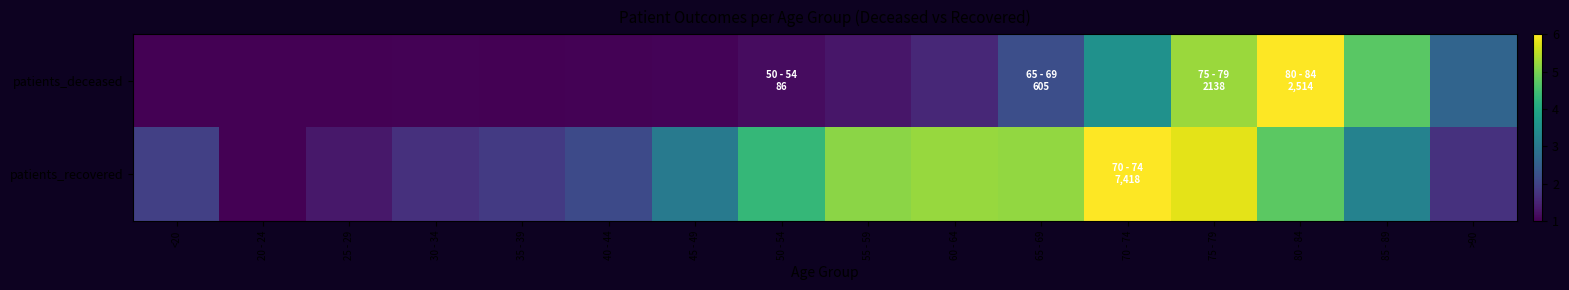

Reading right to left, what are all the values shown in this chart?

patients_deceased: >90=2.6	85 - 89=4.7	80 - 84=6.0	75 - 79=5.3	70 - 74=3.5	65 - 69=2.2	60 - 64=1.6	55 - 59=1.3	50 - 54=1.2	45 - 49=1.1	40 - 44=1.0	35 - 39=1.0	30 - 34=1.0	25 - 29=1.0	20 - 24=1.0	<20=1.0
patients_recovered: >90=1.7	85 - 89=3.2	80 - 84=4.7	75 - 79=5.8	70 - 74=6.0	65 - 69=5.2	60 - 64=5.2	55 - 59=5.1	50 - 54=4.3	45 - 49=3.0	40 - 44=2.1	35 - 39=1.8	30 - 34=1.7	25 - 29=1.3	20 - 24=1.0	<20=1.9